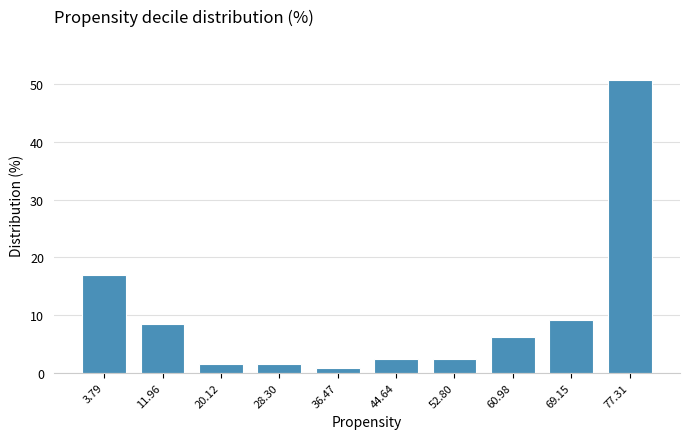

Which range on the x-axis has the tallest bar?

73 to 81